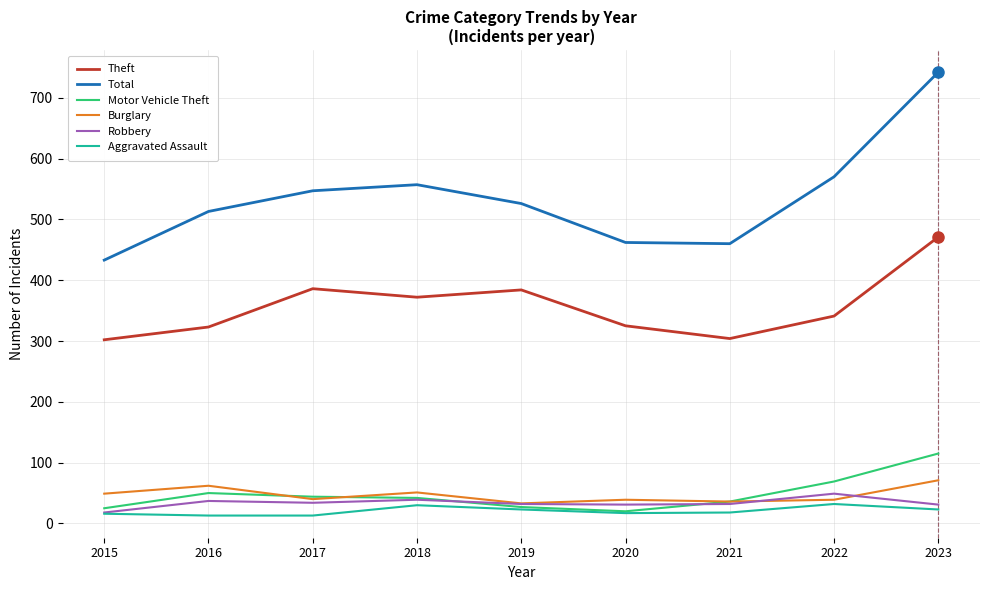

Which series has the largest range (max minus min)?

Total